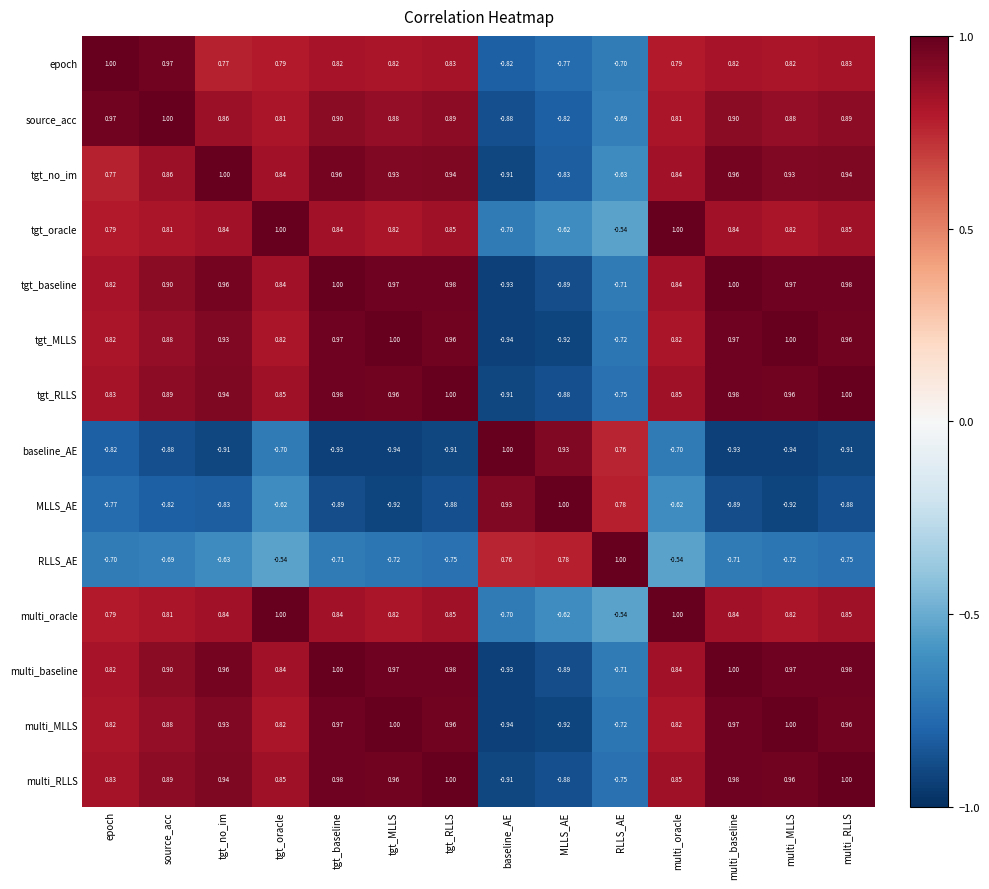

Between tgt_MLLS and multi_oracle, which series saw the biggest shift?

MLLS_AE